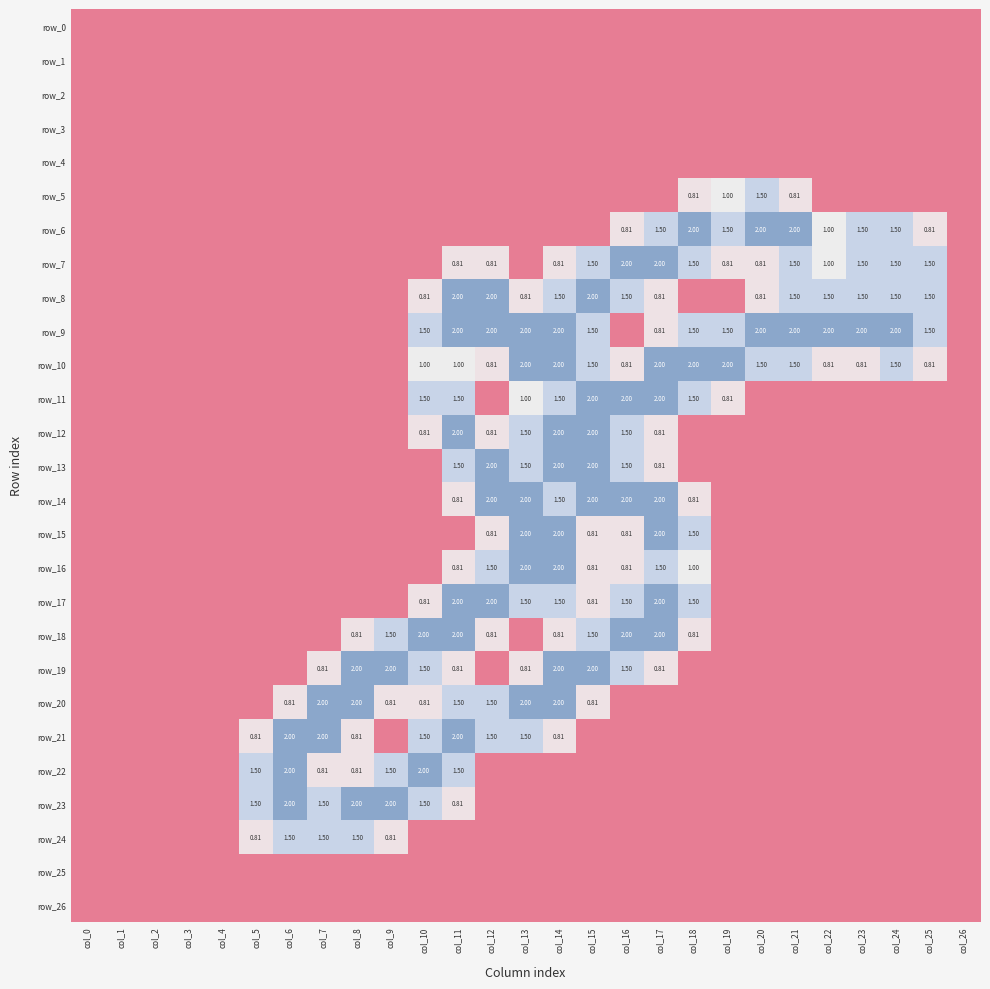

How many data points does each series have?

27